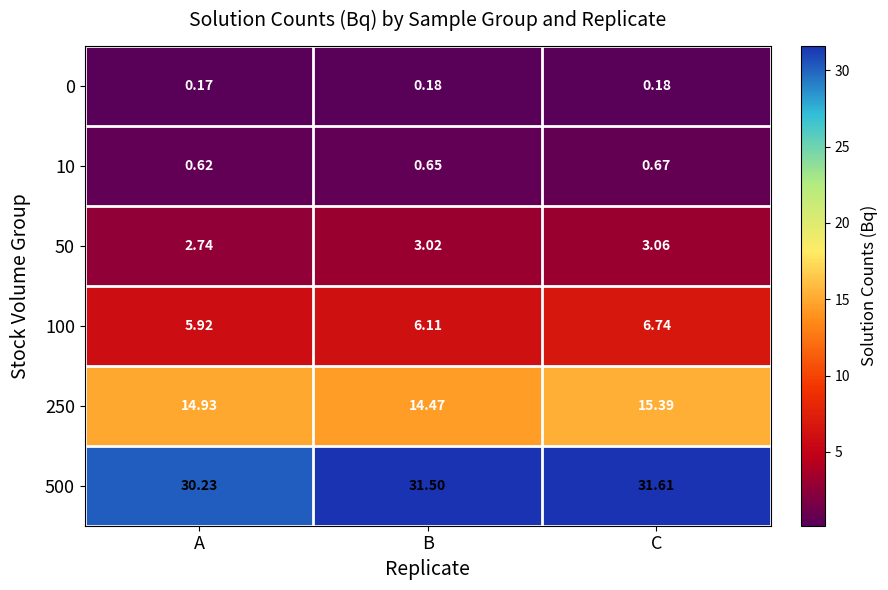

Which label corresponds to the largest value in the chart?

C